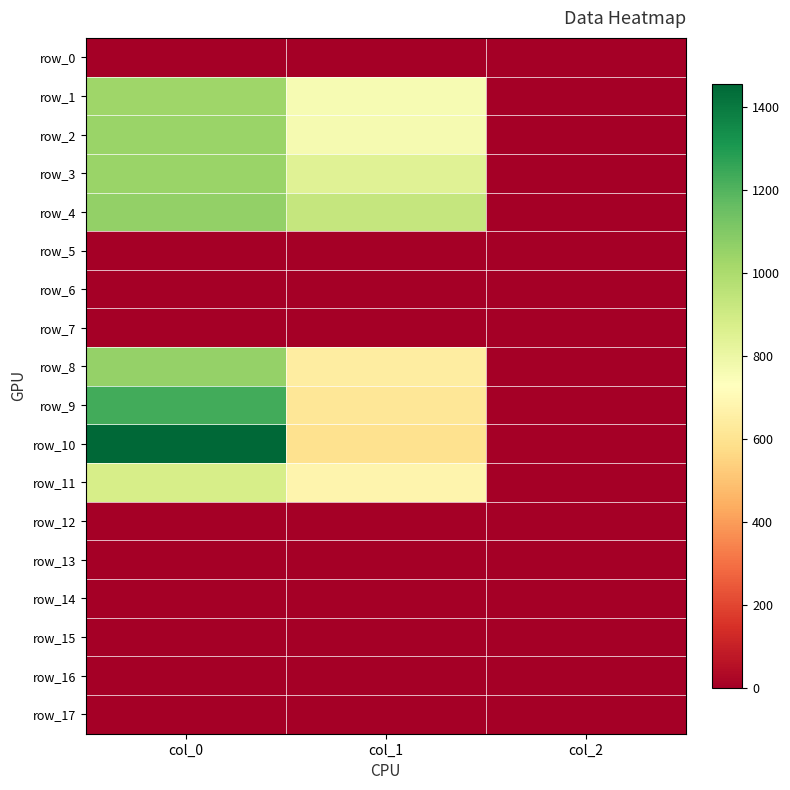

At how many categories does at least one series exceed 237?

2